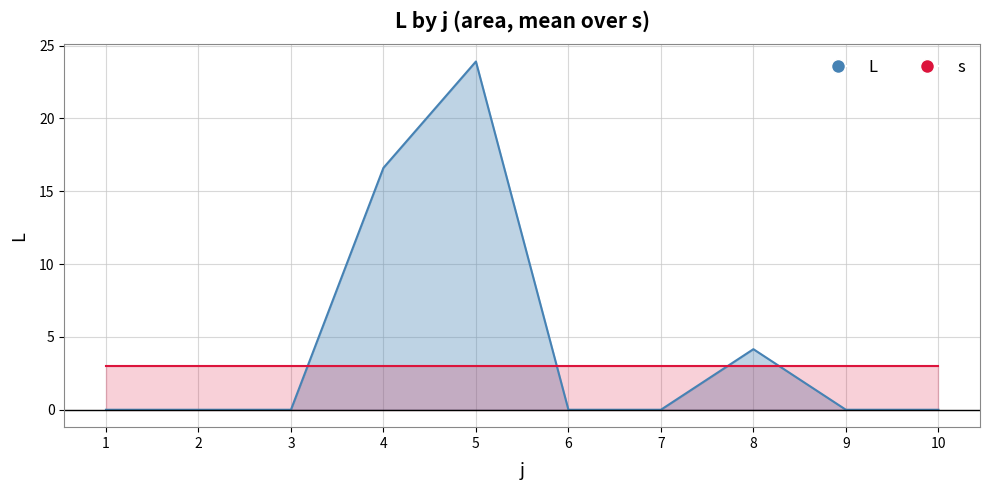

What is the sum of all values?

44.7